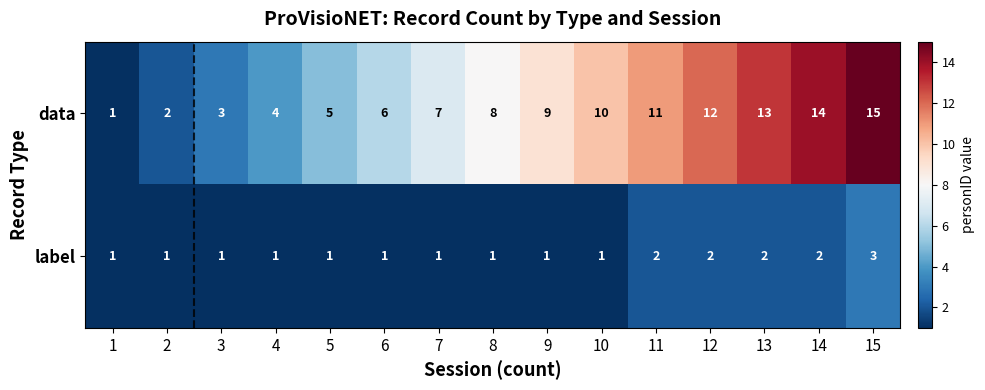

What is the spread (max minus min) of values at 11?

9